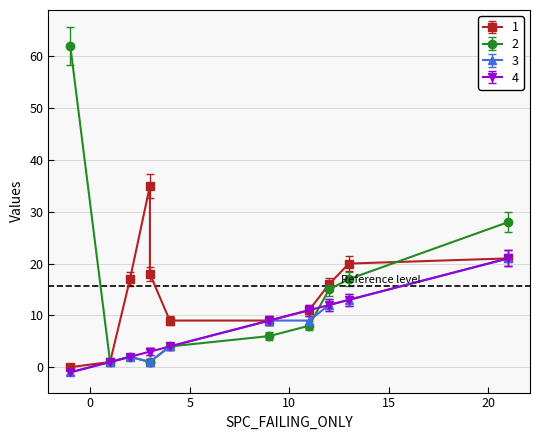

What is the maximum value shown in the chart?

62